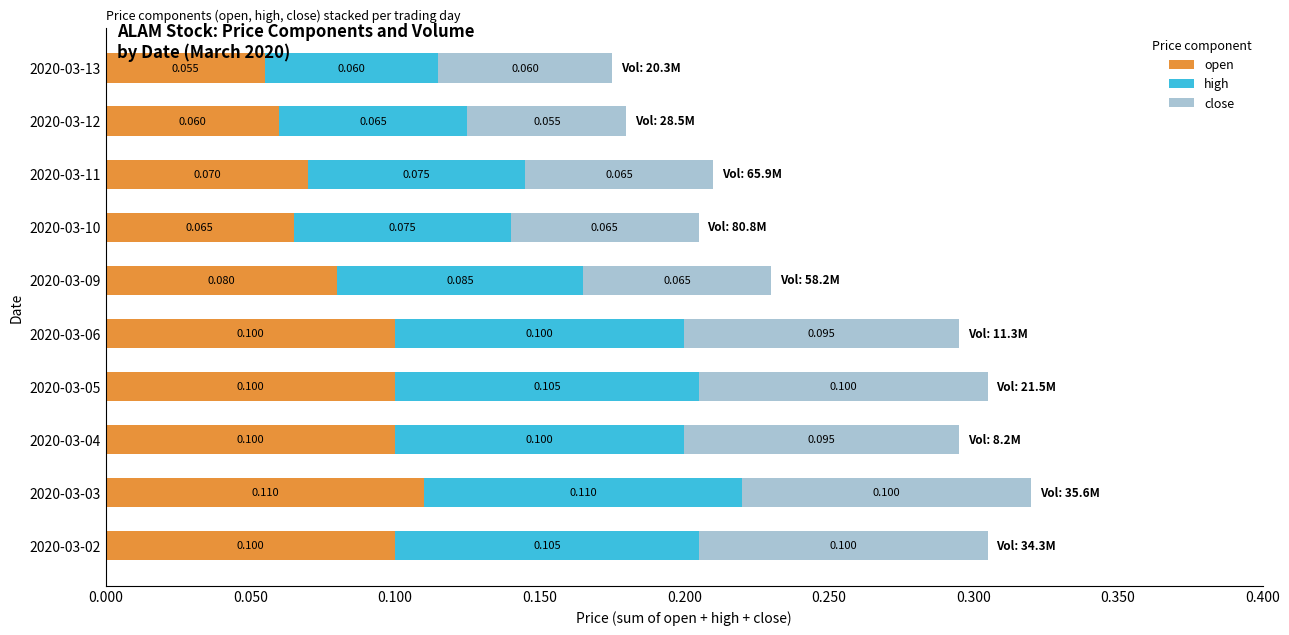

Count the number of data series in this chart.

3